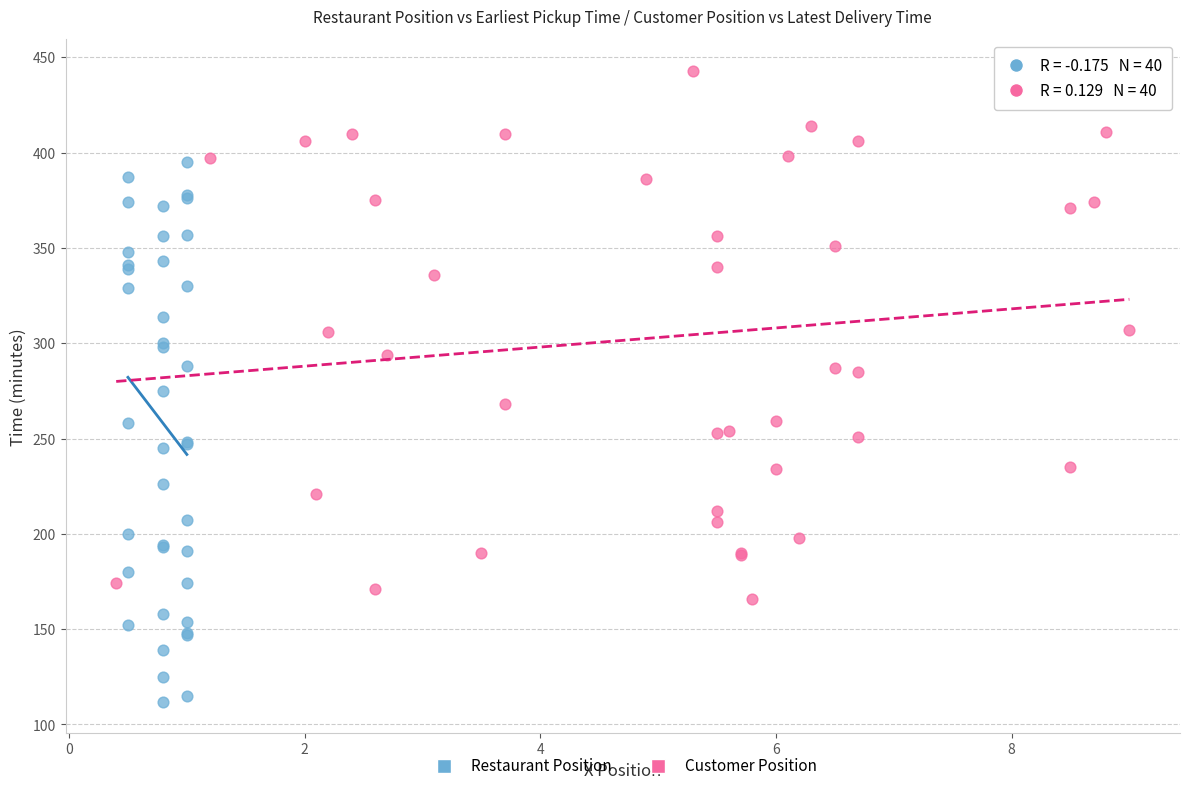

What are all the series names shown in the legend?

Restaurant Position, Customer Position